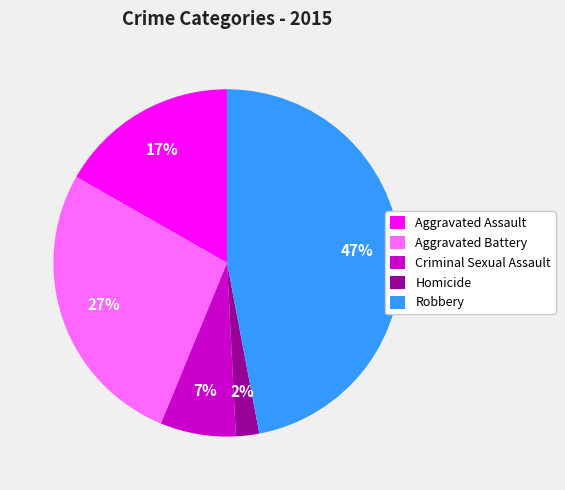

Which has a higher value, Homicide or Aggravated Battery?

Aggravated Battery